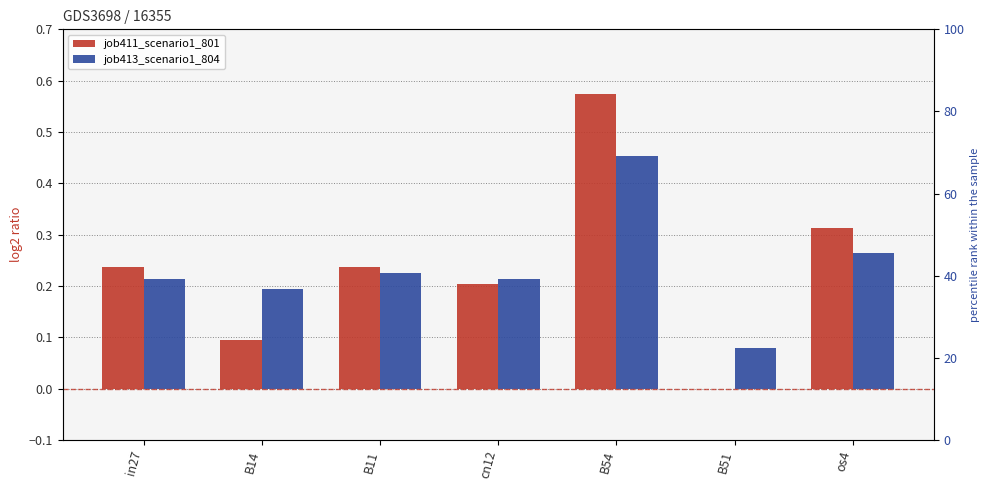

At which label does job413_scenario1_804 reach its minimum?

B51